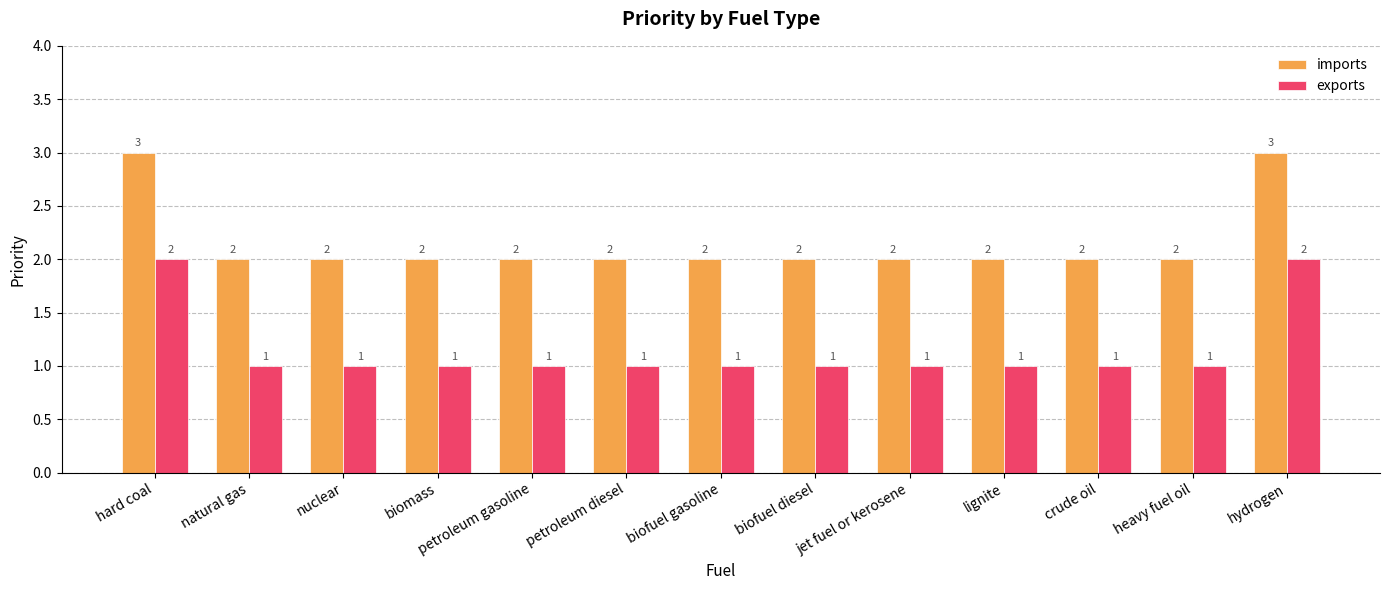

What is the maximum value for imports?

3